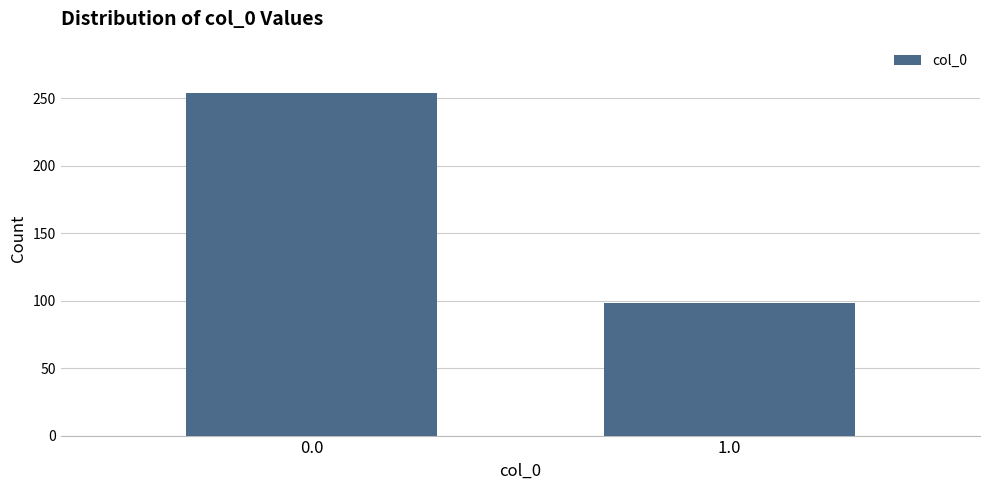

Reading left to right, what are all the values shown in this chart?

254	98